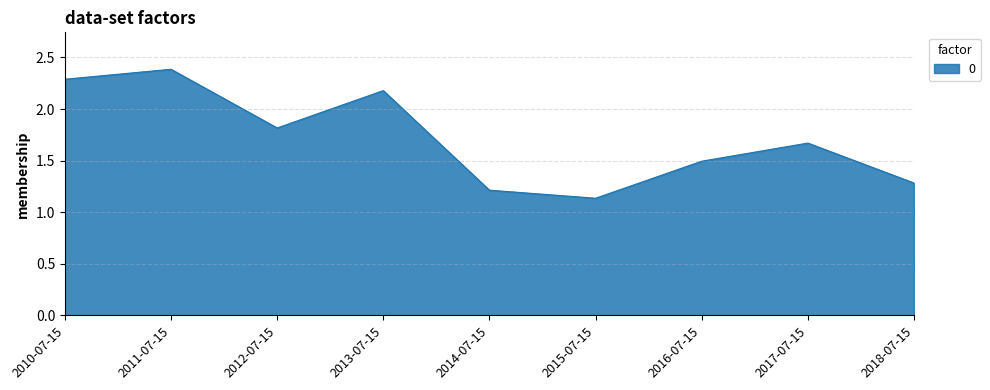

Between 2011-07-15 and 2016-07-15, which is larger?

2011-07-15